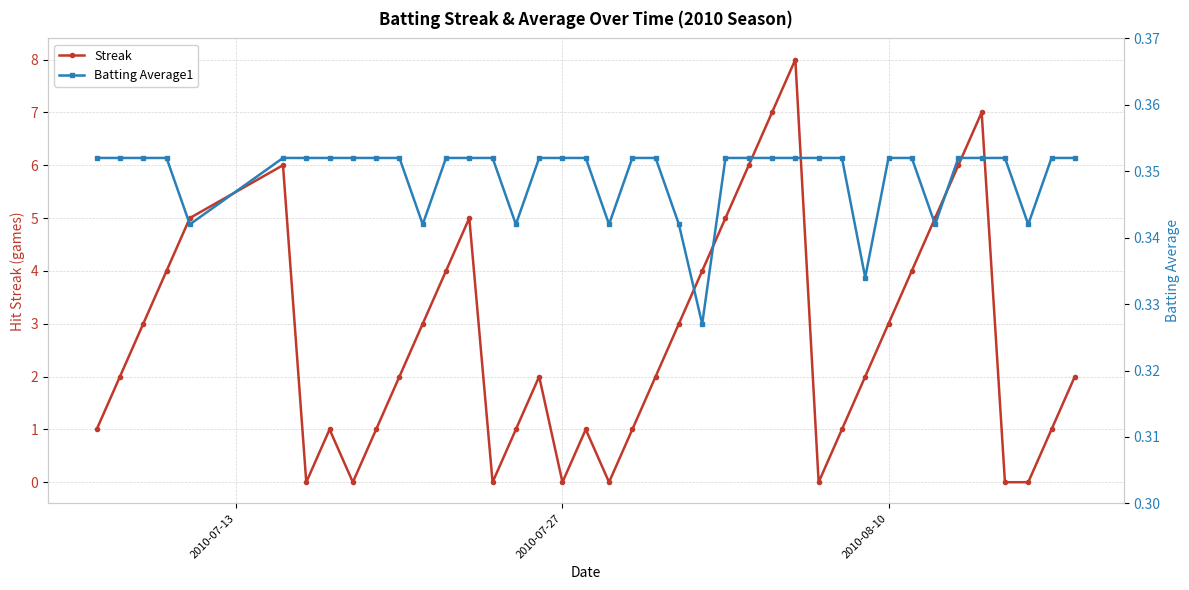

What are all the series names shown in the legend?

Streak, Batting Average1